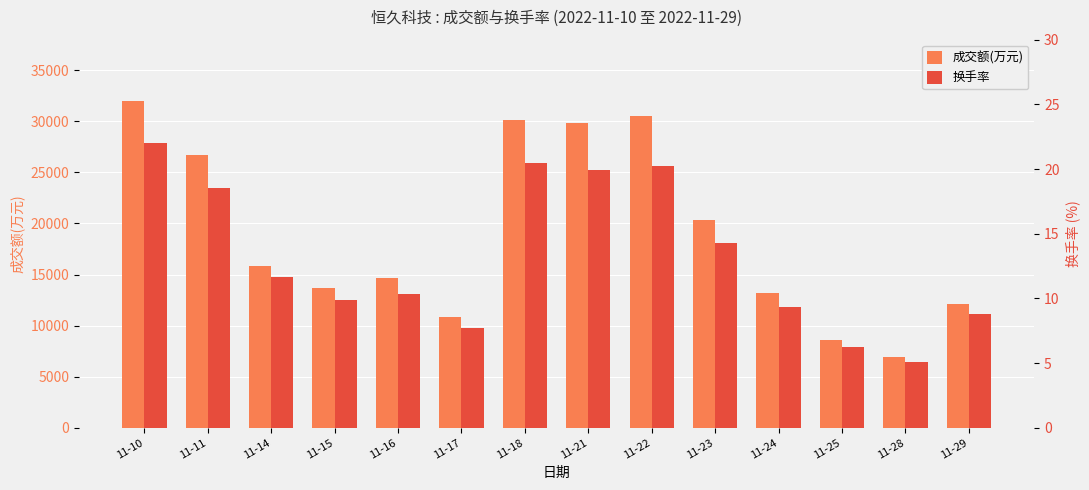

Where is 换手率 nearest to the value 13?

11-23